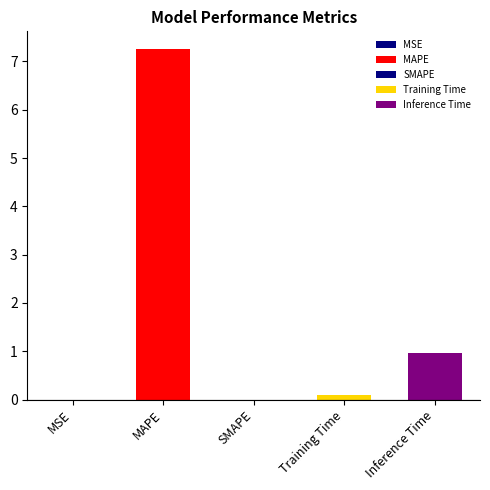

Is it true that the value at SMAPE is 4.8?

False